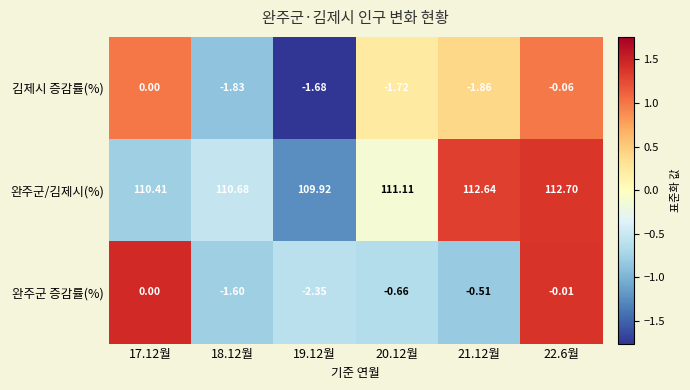

How many categories are shown in the chart?

6